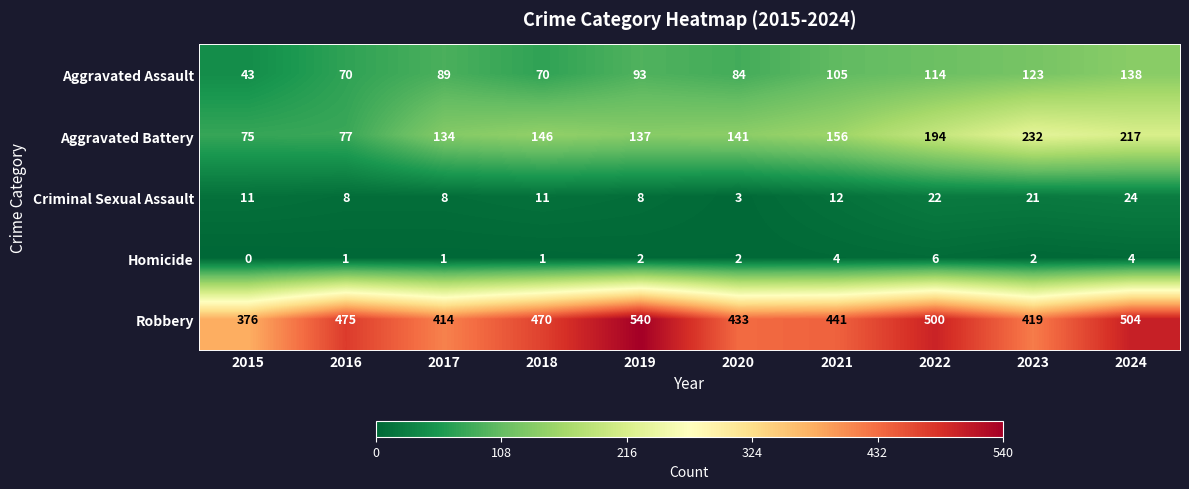

How many data points does each series have?

10